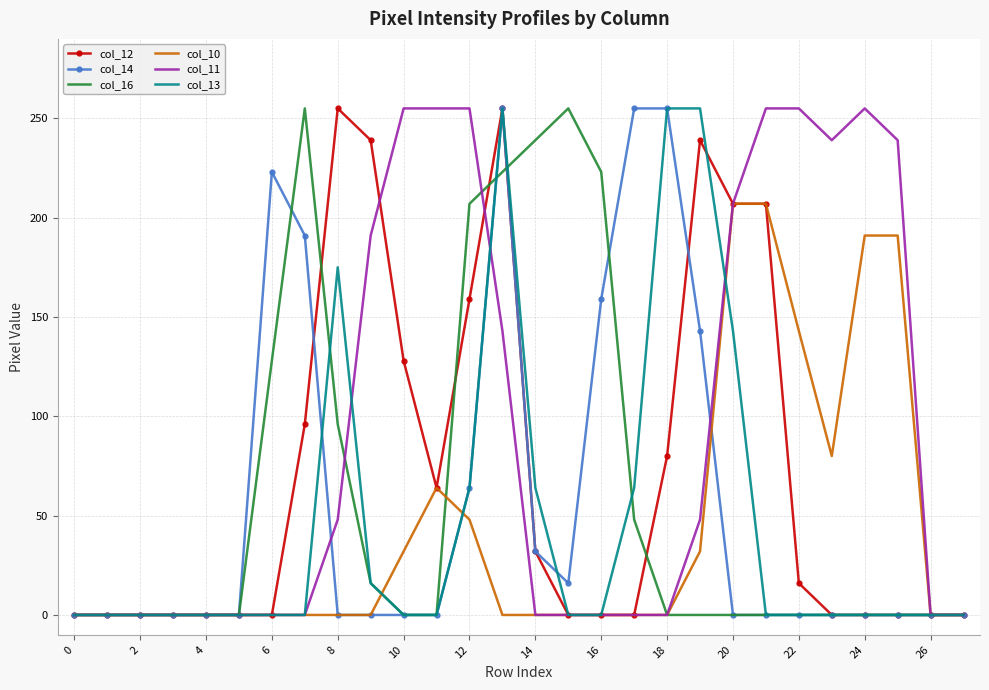

Which series has the largest total across all categories?

col_11